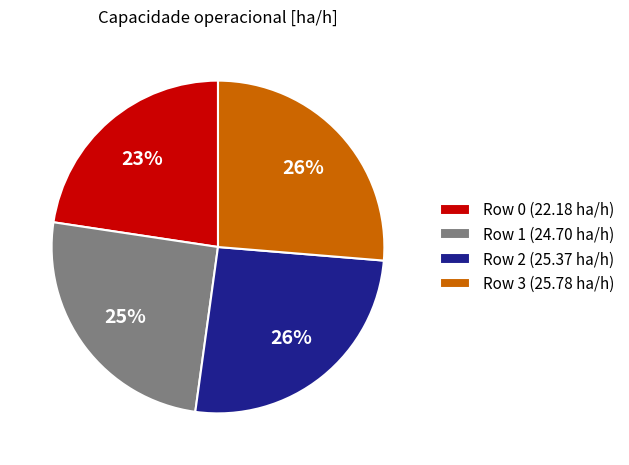

Do Row 1 (24.70 ha/h) and Row 2 (25.37 ha/h) together represent more than half of the pie?

Yes